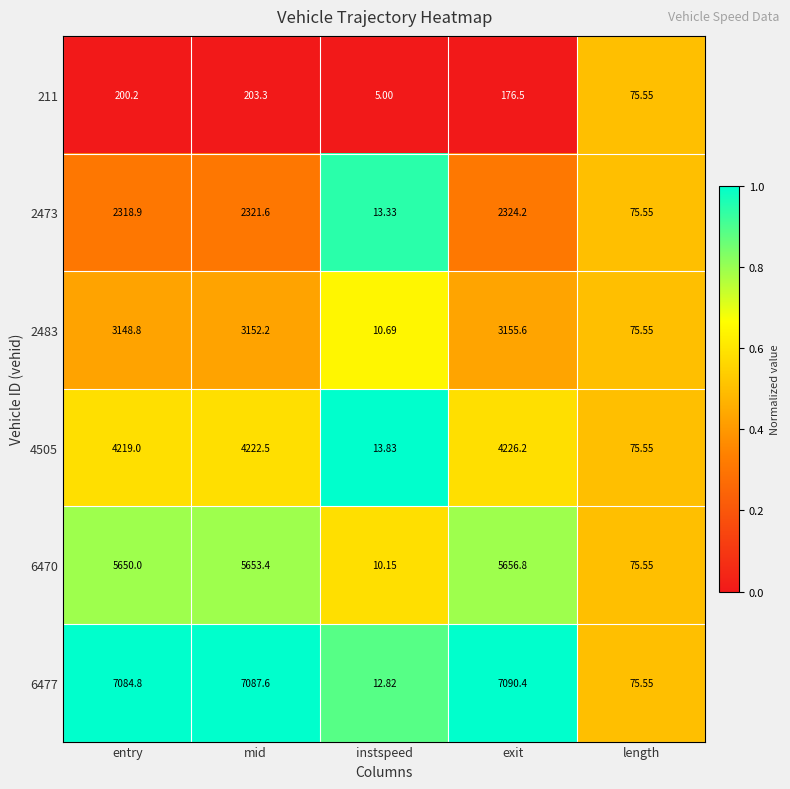

Which series has the widest spread of values?

6477